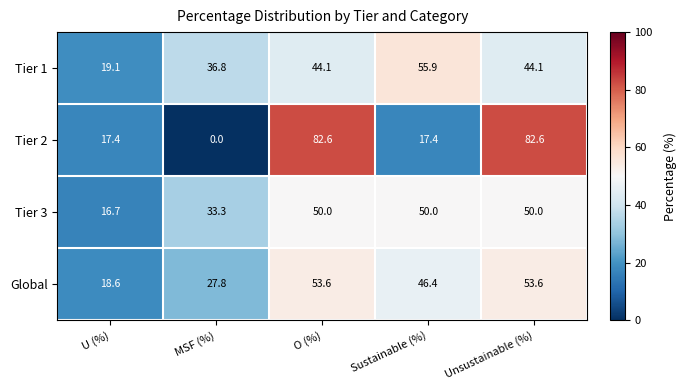

The Tier 3 series shows 76.1 at Sustainable (%). True or false?

False